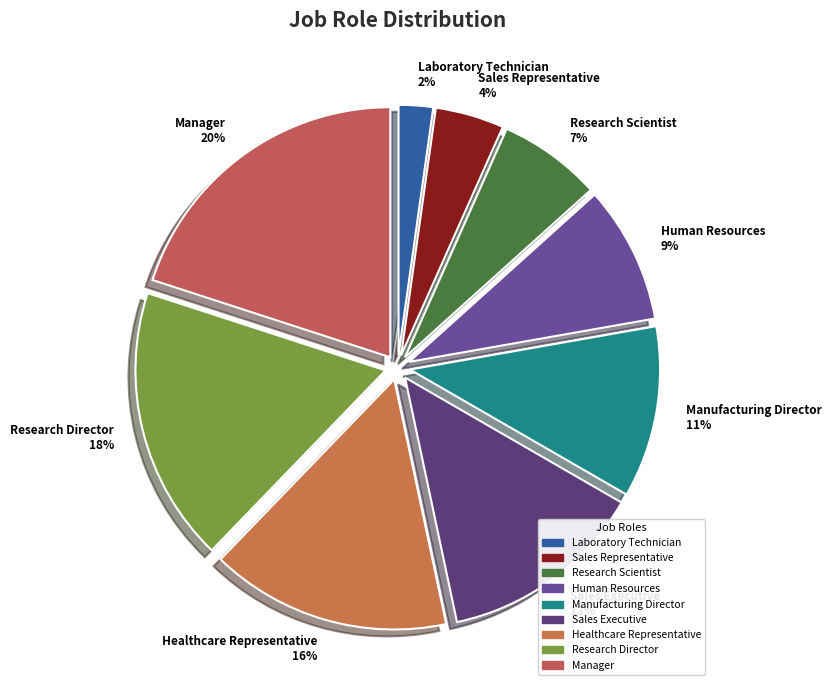

To the nearest percent, what is the difference between the Manufacturing Director and Human Resources slice percentages?

2%